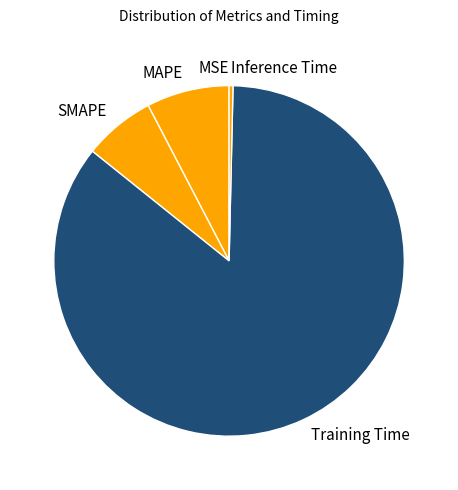

True or false: SMAPE accounts for 1% of the total.

False